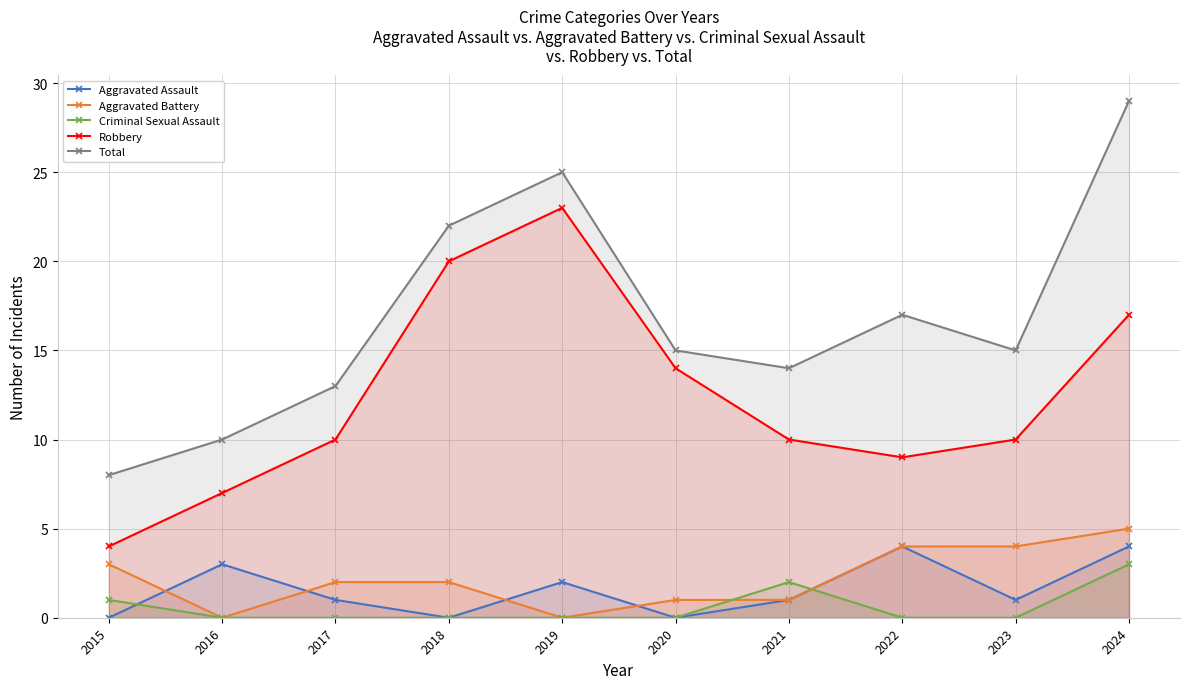

Is it true that Aggravated Battery equals 0 at 2016?

True